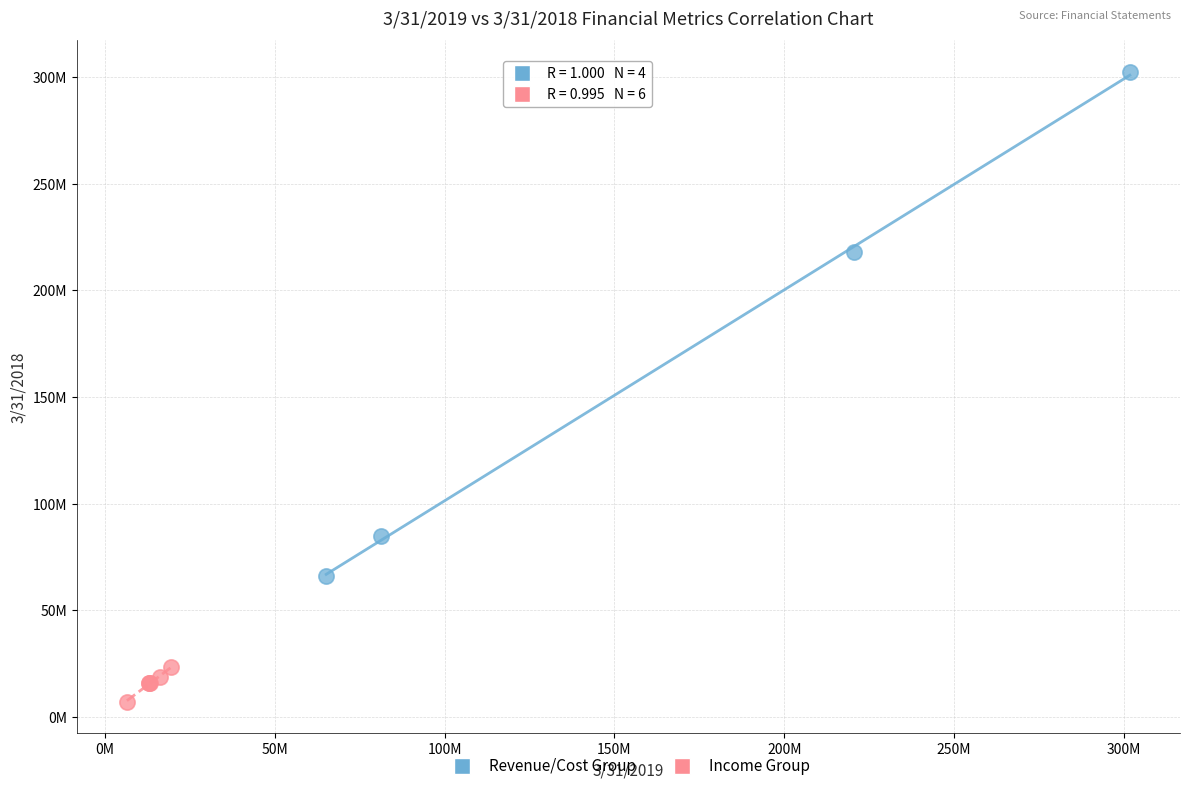

What are all the series names shown in the legend?

Revenue/Cost Group, Income Group